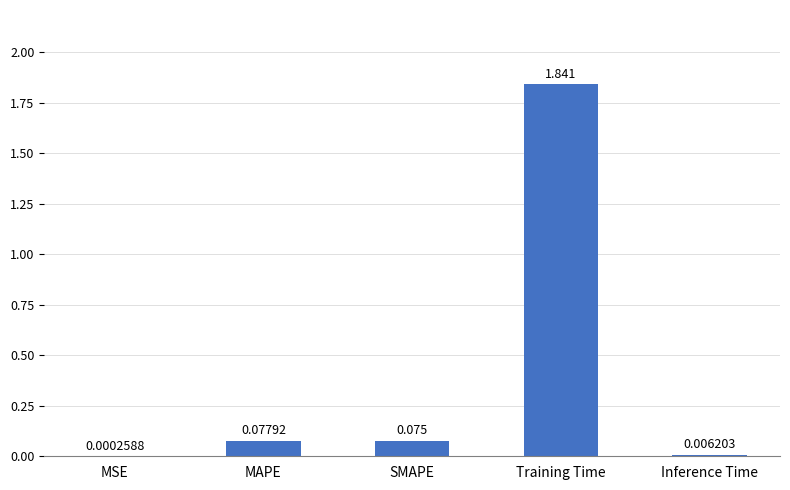

At which label is the value closest to 0?

MSE